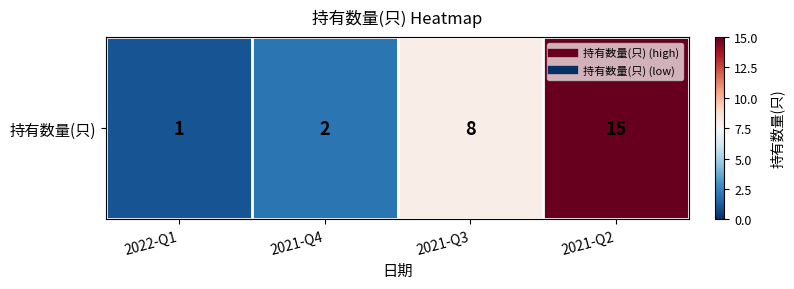

What is the average value?

6